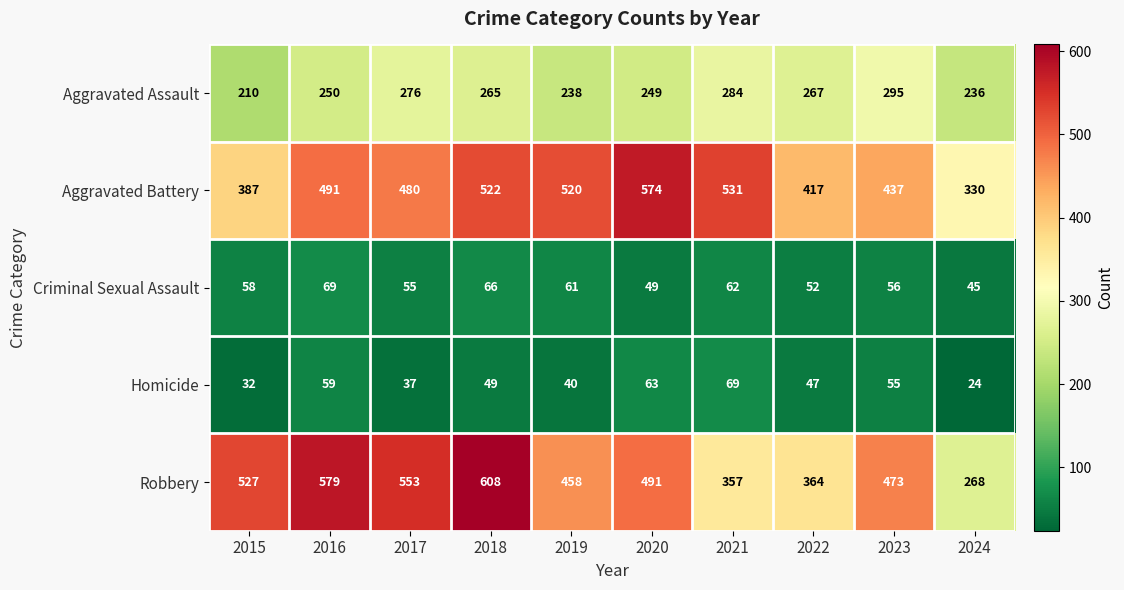

At 2018, list the series in order from largest to smallest.

Robbery, Aggravated Battery, Aggravated Assault, Criminal Sexual Assault, Homicide